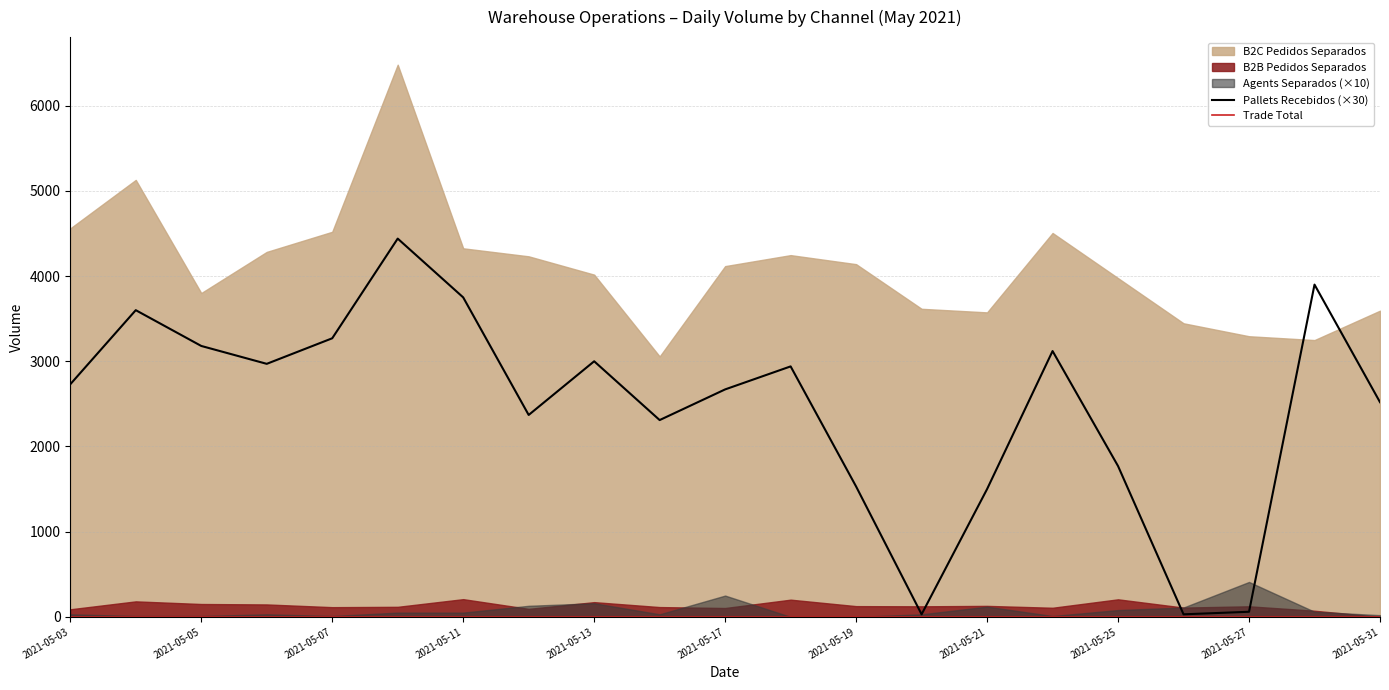

The value of Pallets Recebidos (×30) at 2021-05-21 is 880. True or false?

False